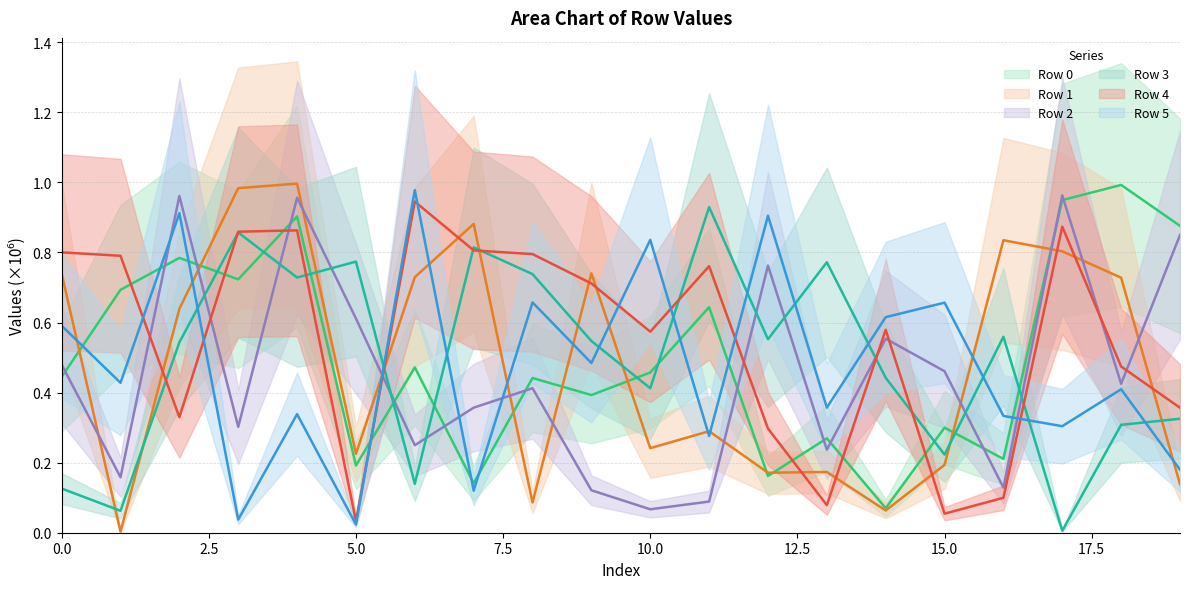

What is the total value across all series at 13?

1.9